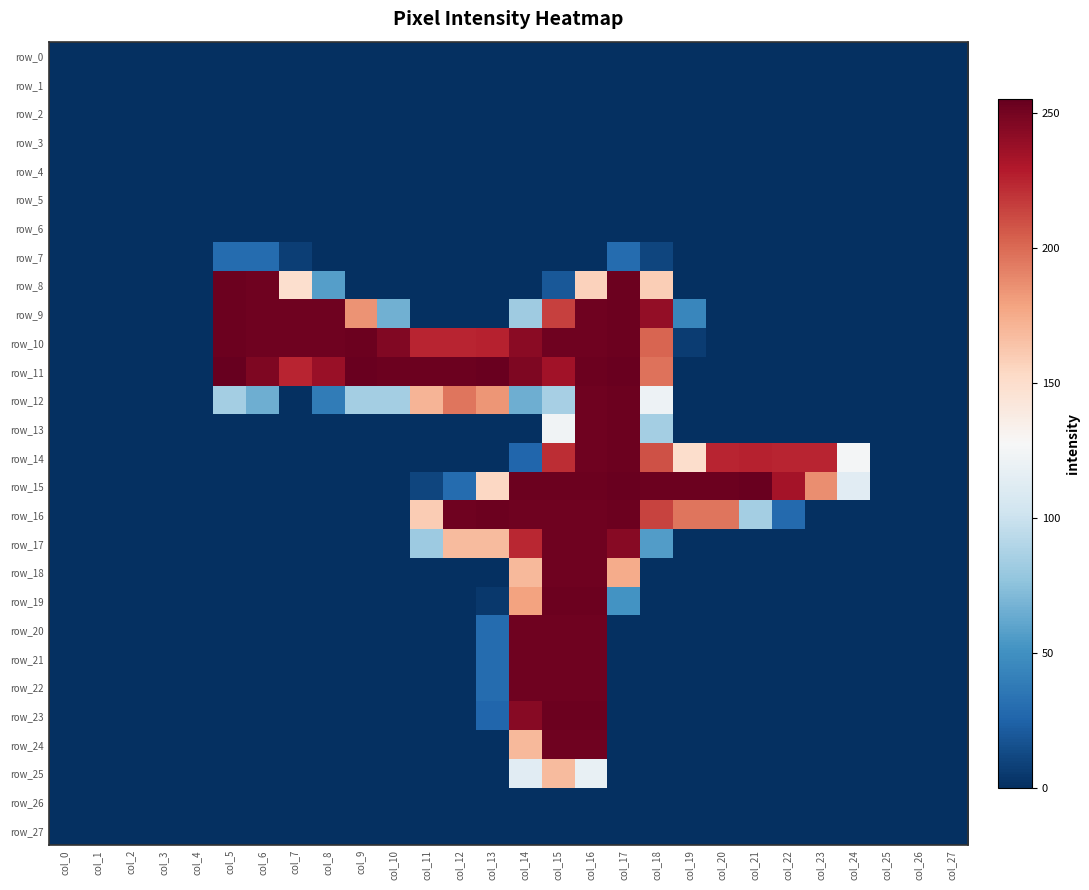

What is the highest value of the row_18 series?

252